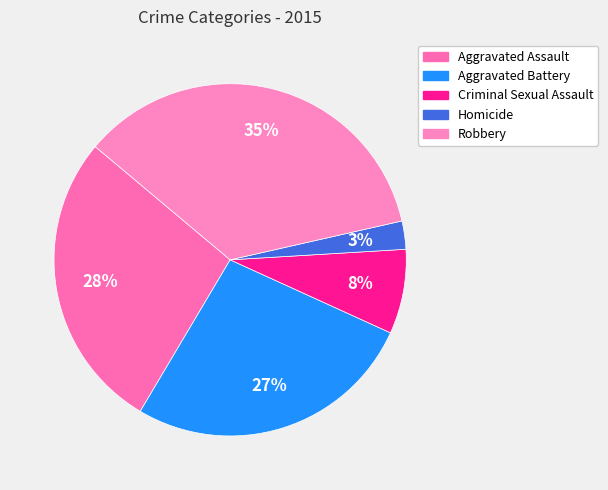

How many slices are in this pie chart?

5